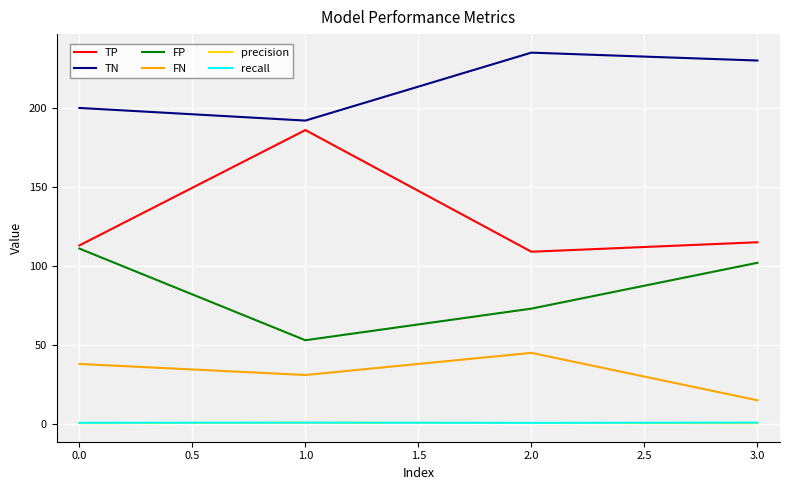

Which series changed the most between 0.0 and 1.0?

TP